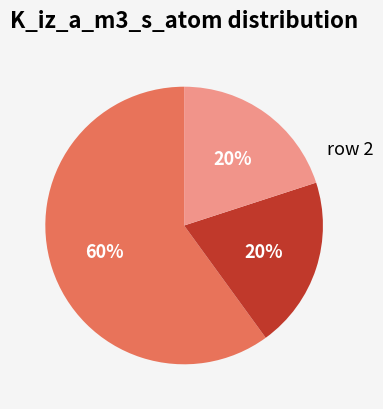

Is there any slice that represents more than half of the pie?

Yes